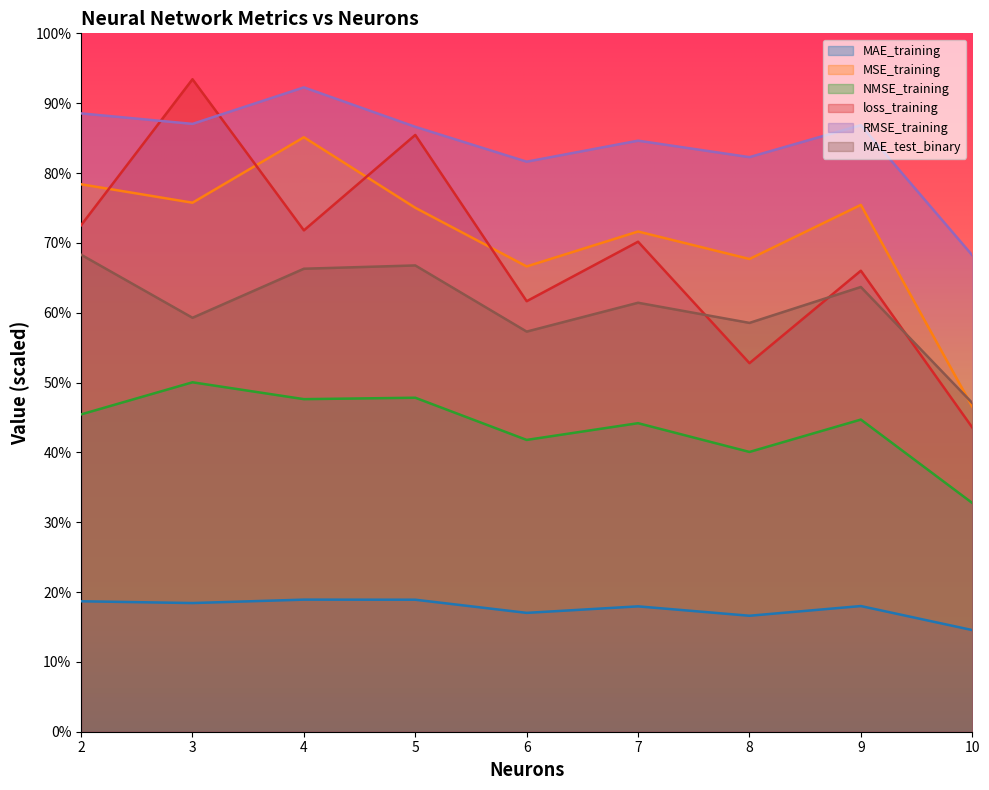

Between 7 and 8, which series saw the biggest shift?

loss_training